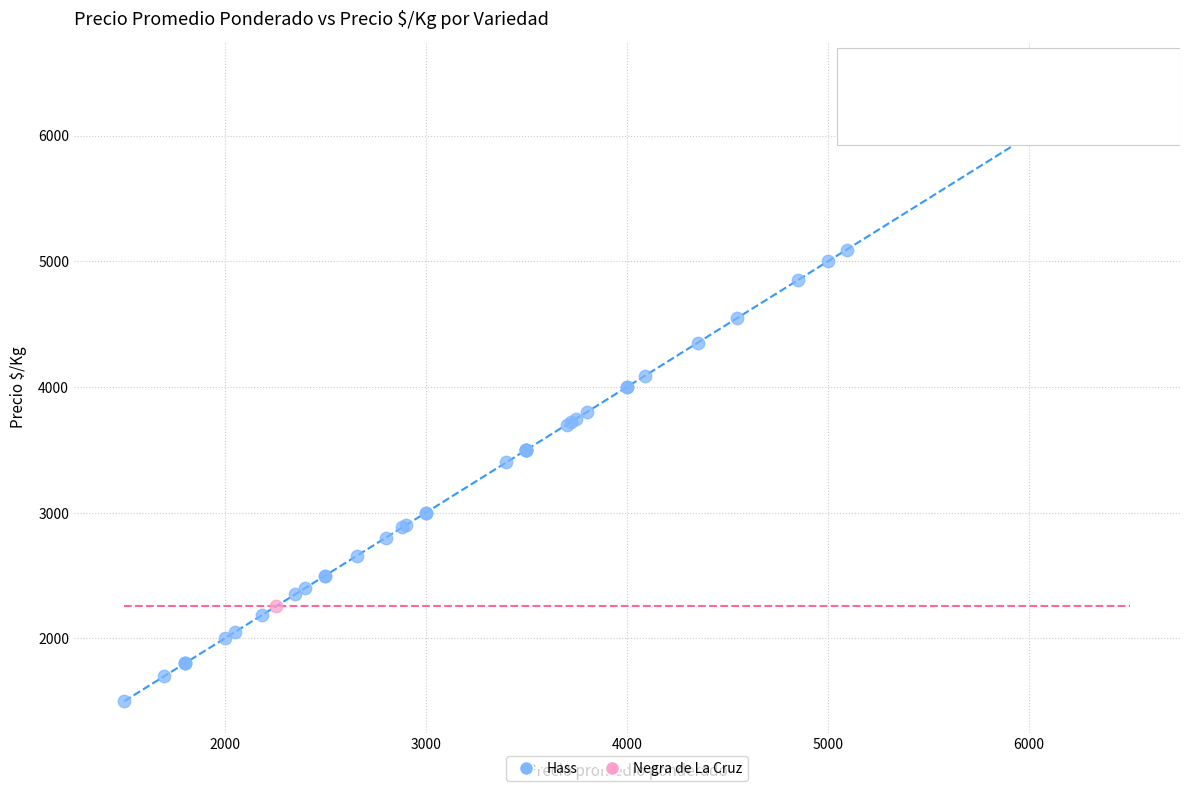

What are all the series names shown in the legend?

Hass, Negra de La Cruz